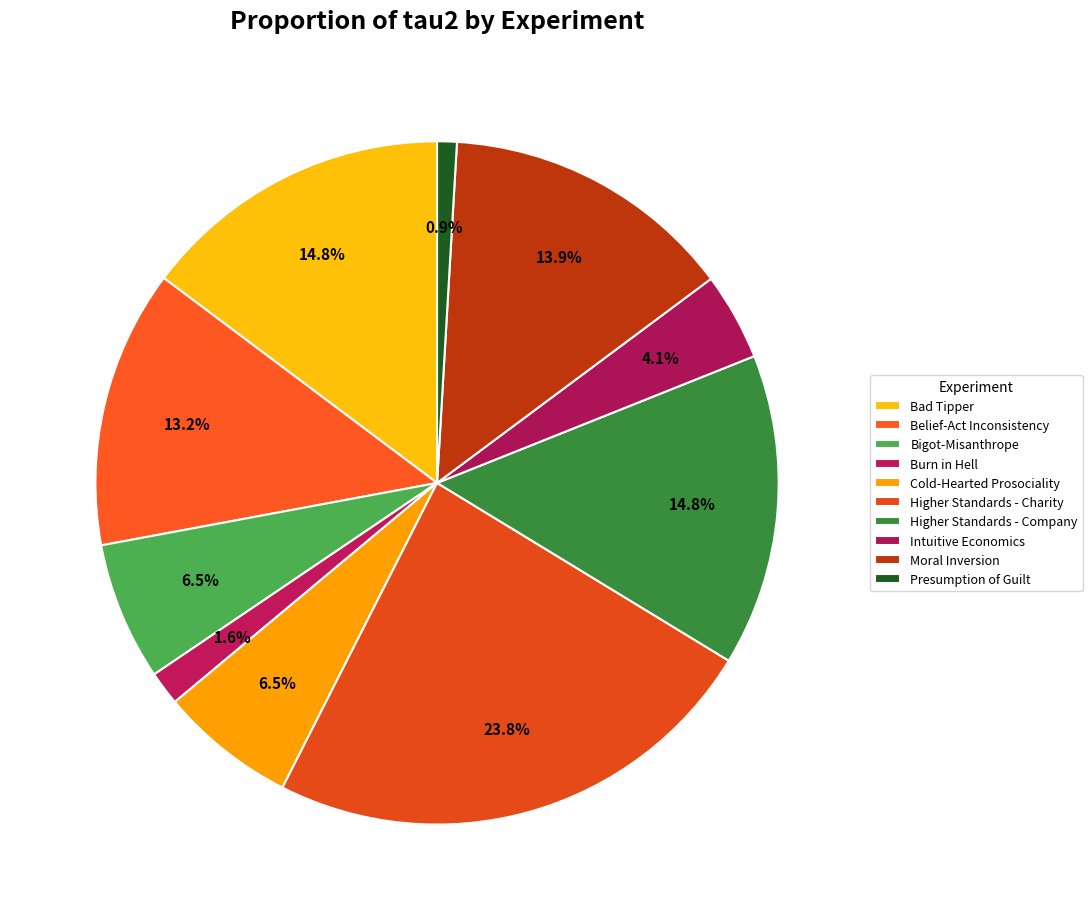

What is the change in value from Bad Tipper to Intuitive Economics?

-0.1